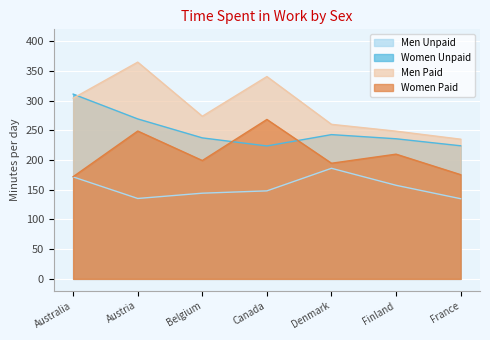

How many values in the Women Unpaid series are below 237?

3